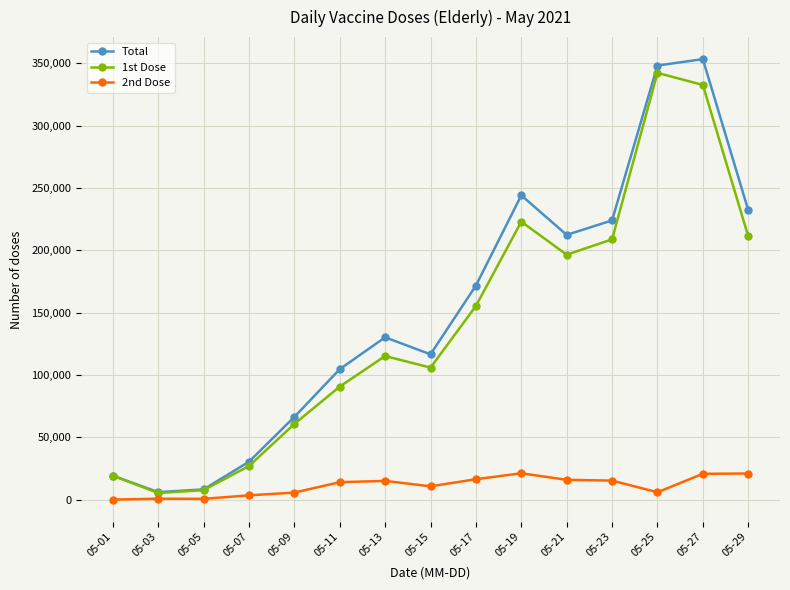

The value of 2nd Dose at 05-19 is 21138. True or false?

True